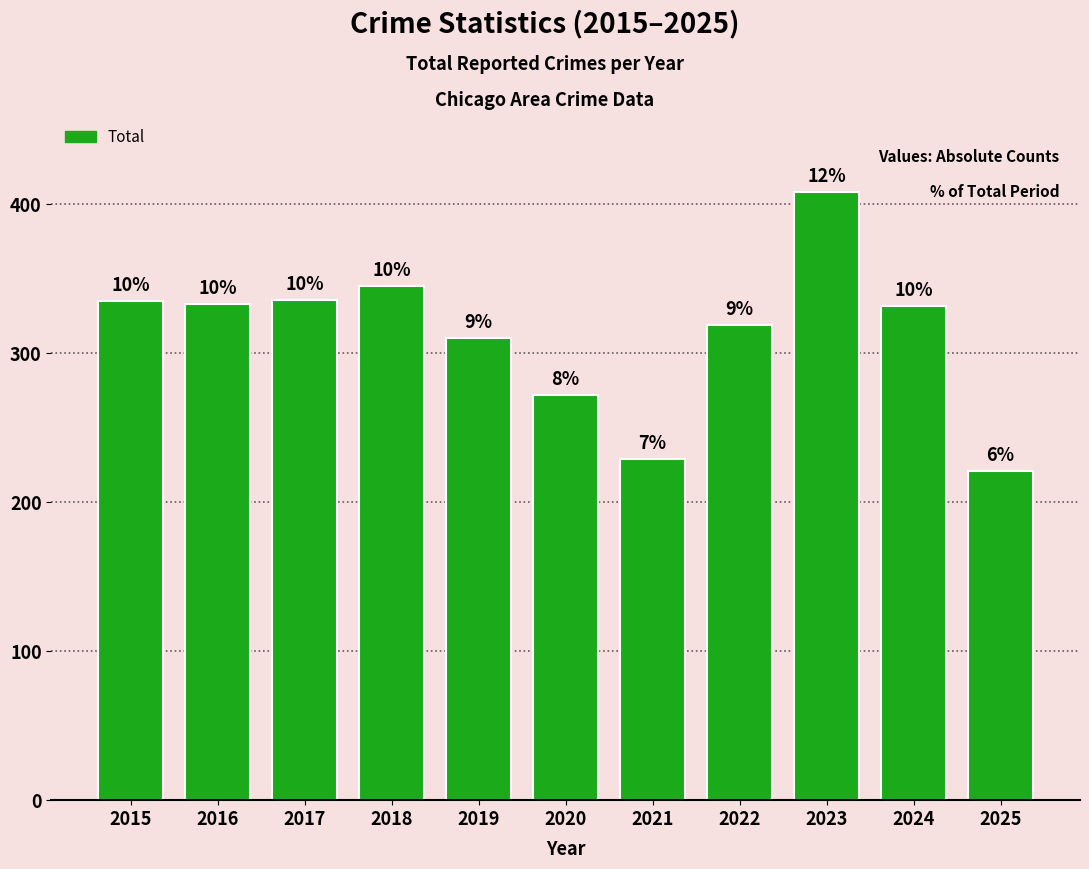

Reading left to right, transcribe all the data shown in this chart.

2015=335	2016=333	2017=336	2018=345	2019=310	2020=272	2021=229	2022=319	2023=408	2024=332	2025=221